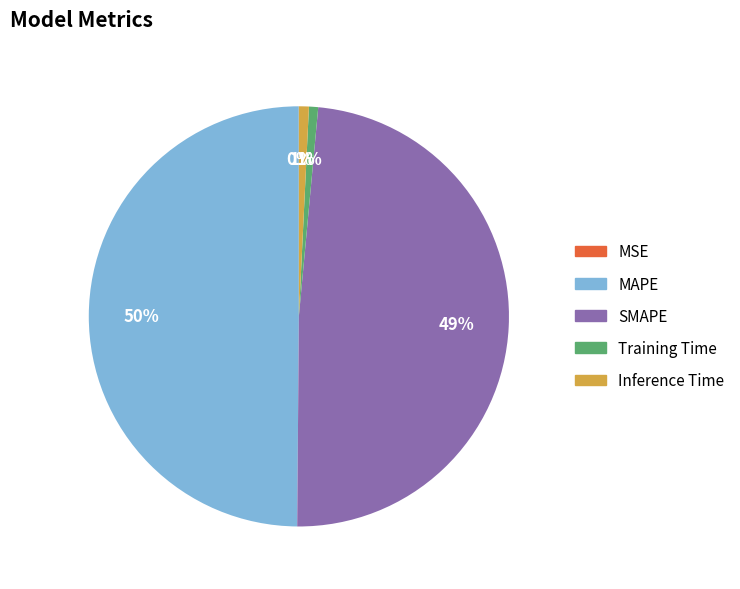

What percentage is the Inference Time slice, to the nearest percent?

1%